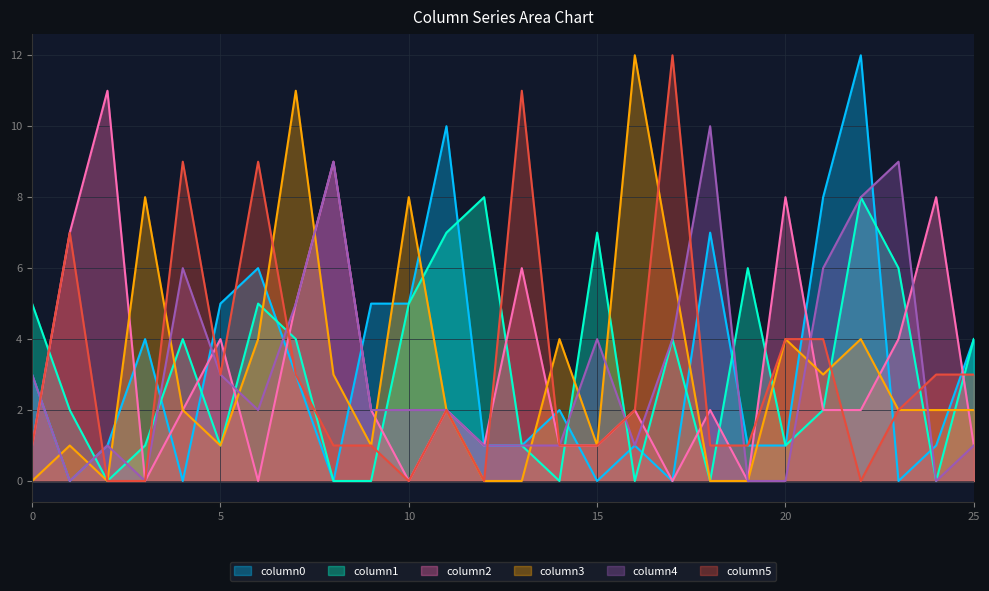

Reading left to right, list all the values displayed in this chart.

column0: 3	0	1	4	0	5	6	3	0	5	5	10	1	1	2	0	1	0	7	1	1	8	12	0	1	4
column1: 5	2	0	1	4	1	5	4	0	0	5	7	8	1	0	7	0	4	0	6	1	2	8	6	0	4
column2: 1	7	11	0	2	4	0	5	9	2	0	2	1	6	1	1	2	0	2	0	8	2	2	4	8	1
column3: 0	1	0	8	2	1	4	11	3	1	8	2	0	0	4	1	12	6	0	0	4	3	4	2	2	2
column4: 3	0	1	0	6	3	2	5	9	2	2	2	1	1	1	4	1	4	10	0	0	6	8	9	0	1
column5: 1	7	0	0	9	3	9	3	1	1	0	2	0	11	1	1	2	12	1	1	4	4	0	2	3	3